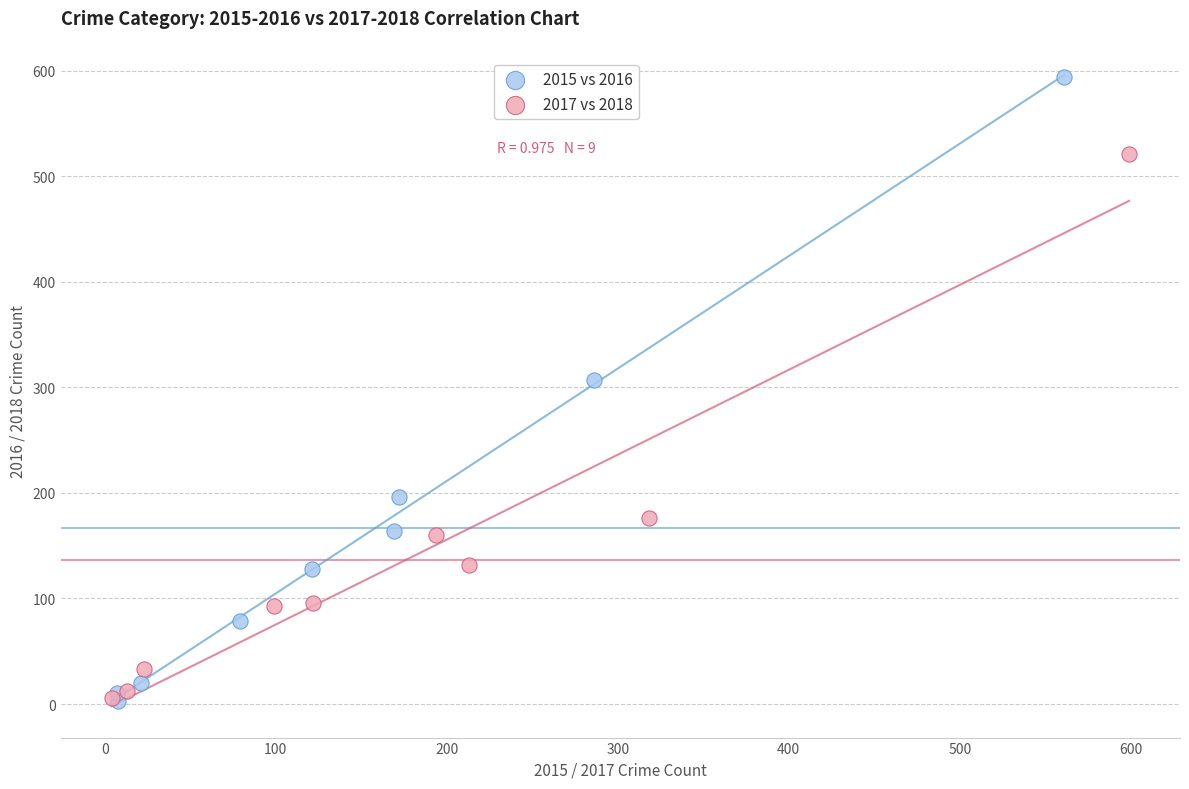

Which series has the widest spread of Y values?

2015 vs 2016